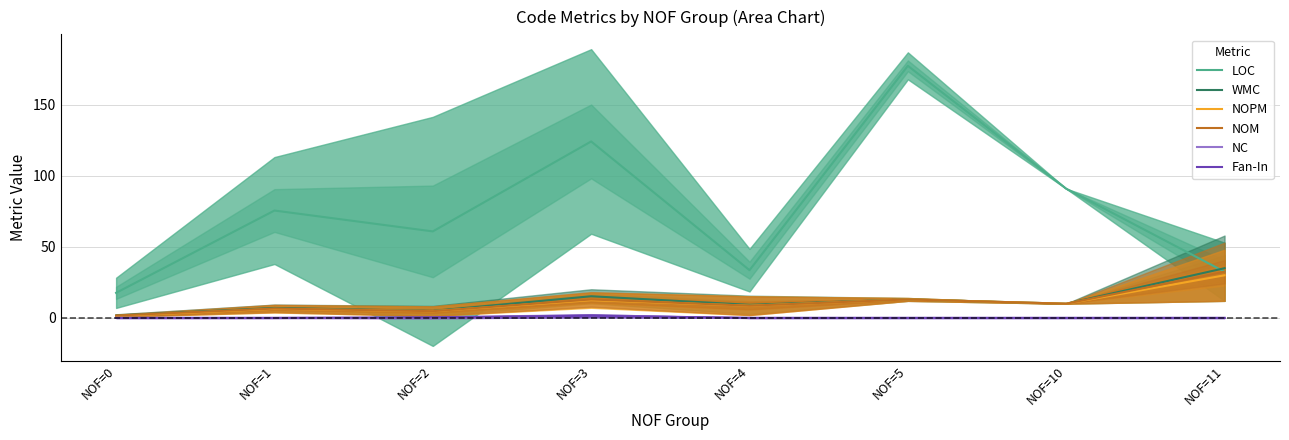

What is the approximate value of NOM at NOF=0?

1.6